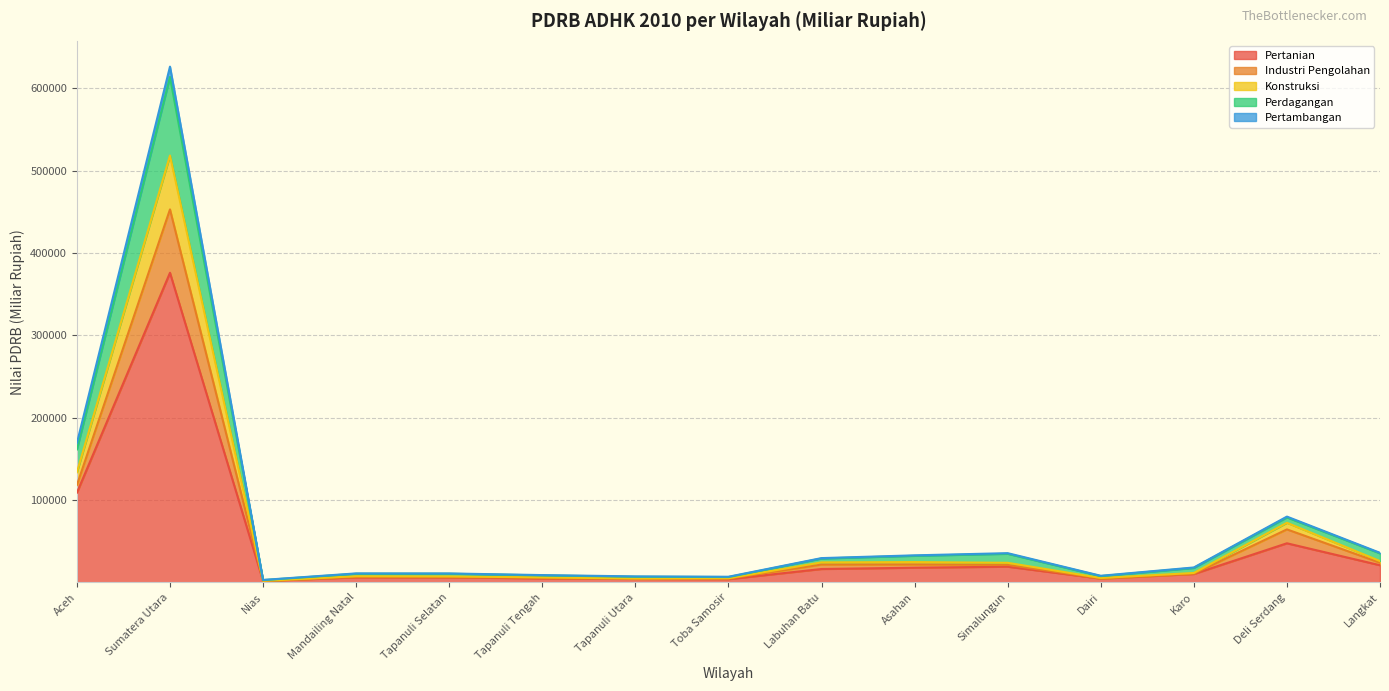

At which category is the sum across all series the highest?

Sumatera Utara